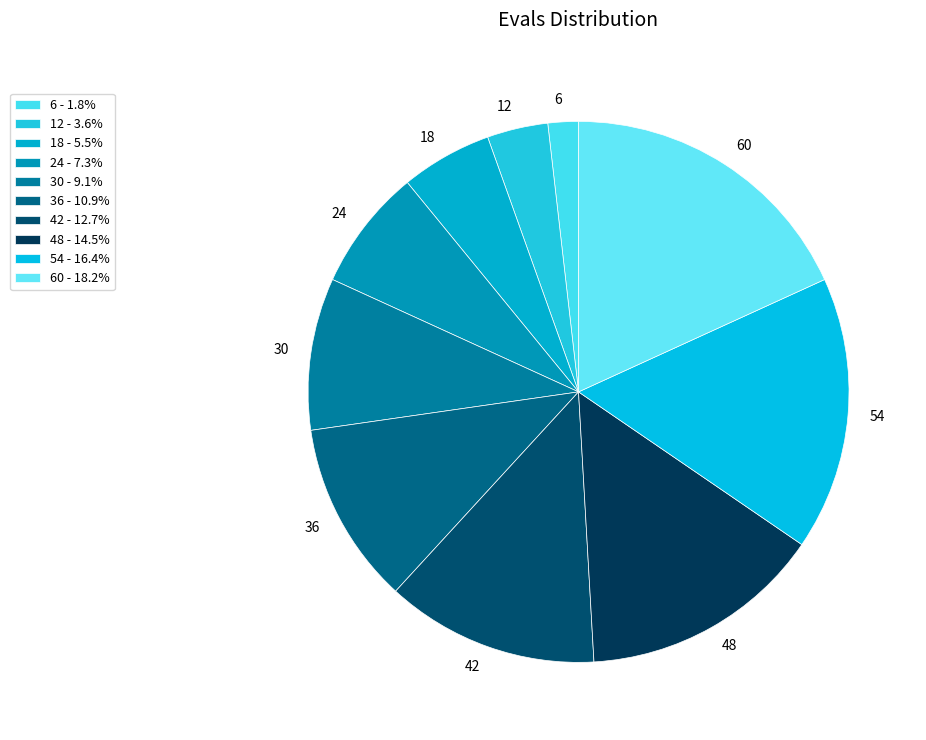

Do 6 and 12 together represent more than half of the pie?

No